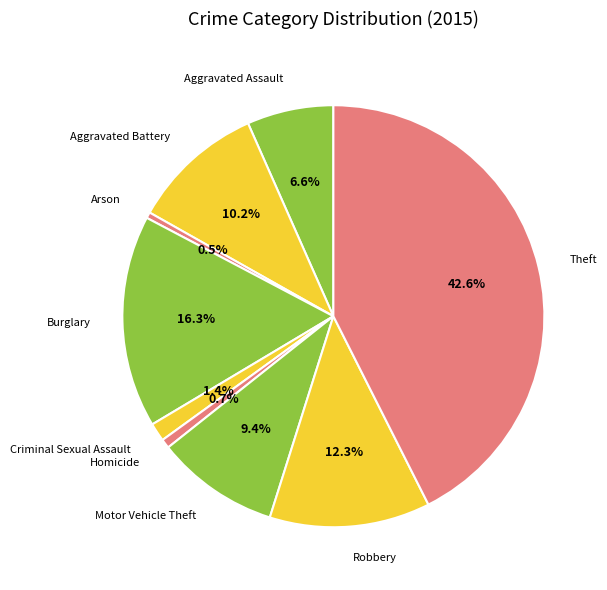

What portion of the pie excludes Motor Vehicle Theft?

90.6%